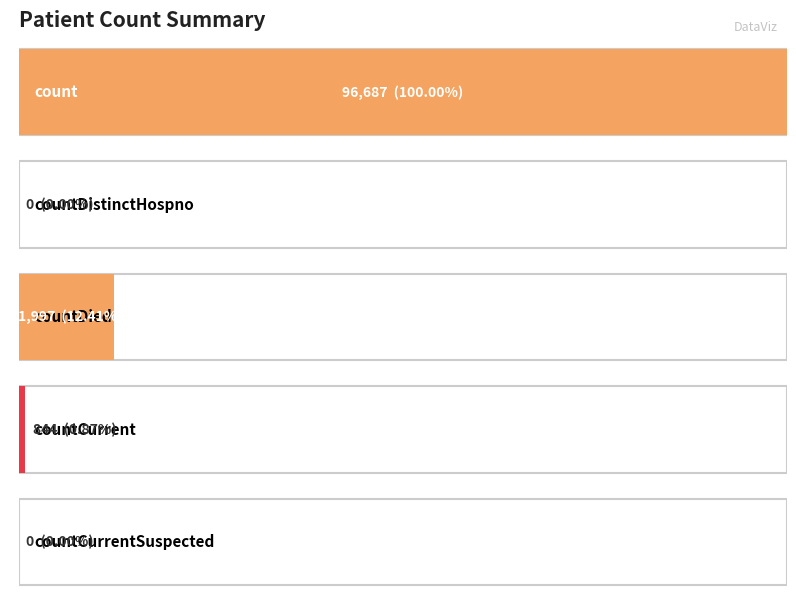

Where does the data first go above 844?

count